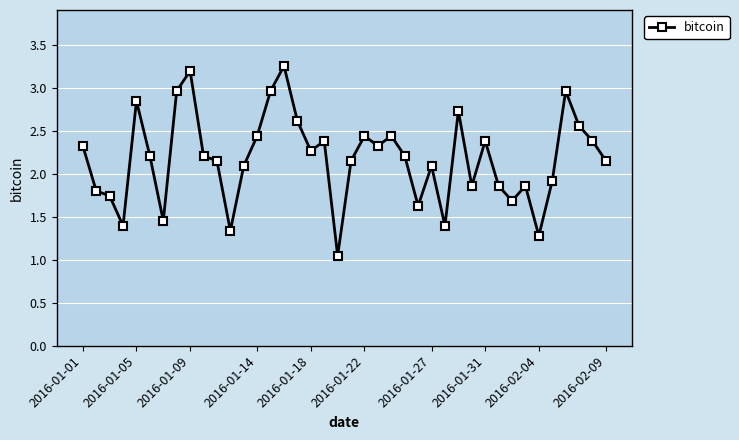

What is the value of the 35th point from the left?

1.3